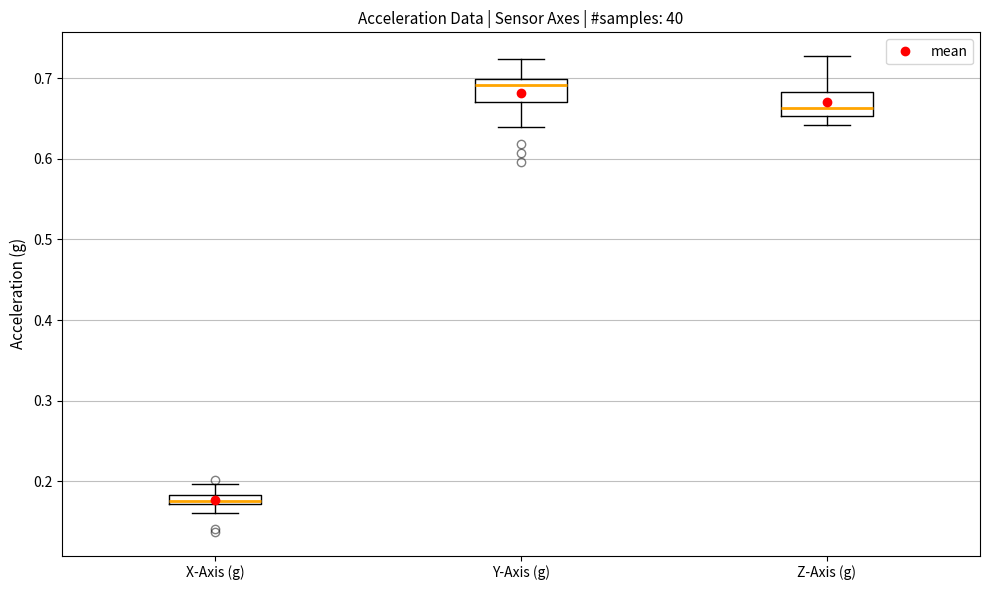

Where is the upper edge of the box for Y-Axis (g) on the y-axis? The values are not printed on the chart, so give them approximately, as read against the axis.

0.70